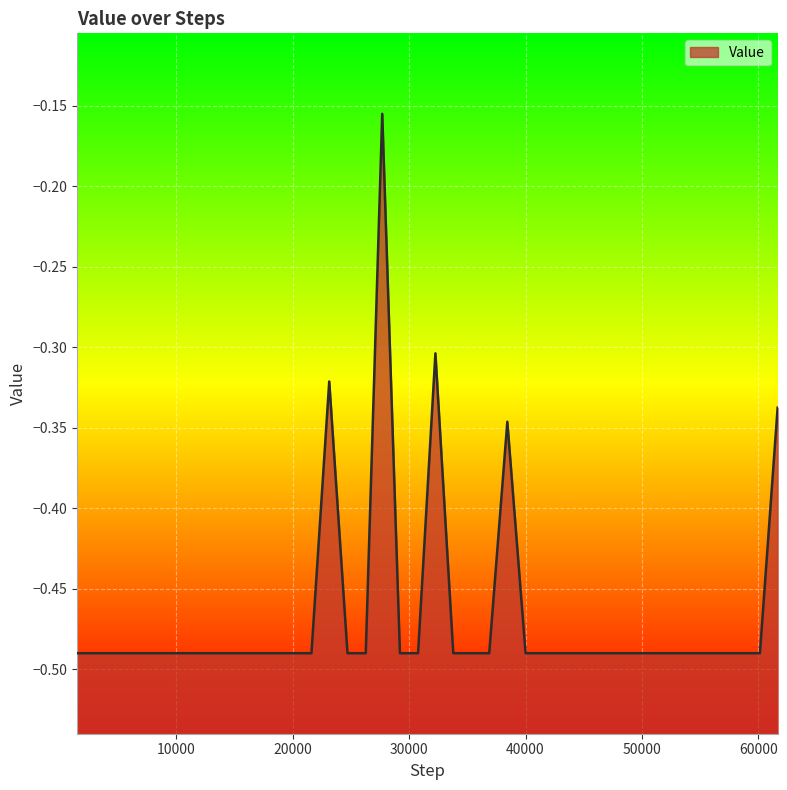

Between 52339 and 60129, which is larger?

52339